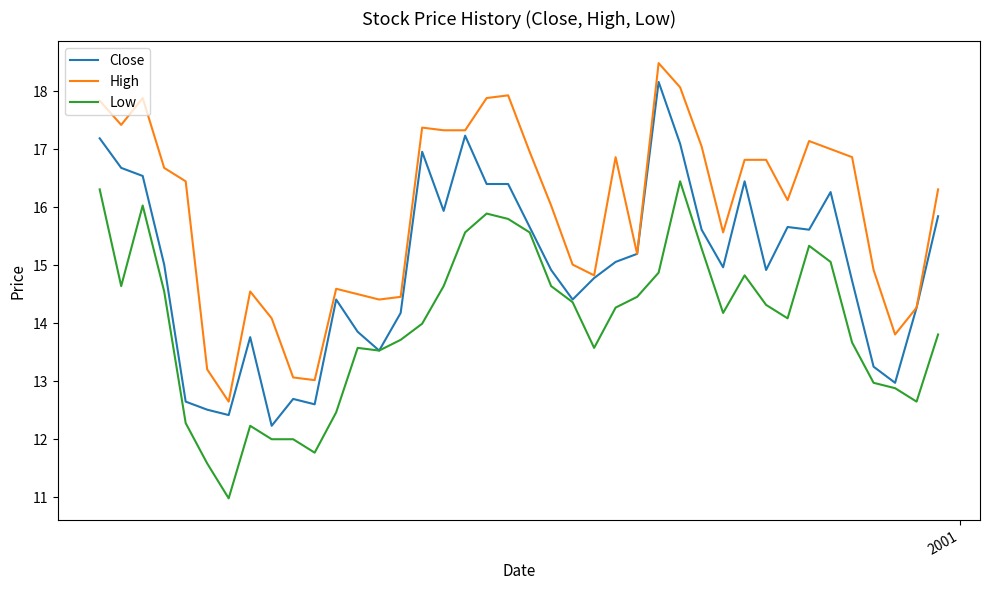

Rank the series by their average value, from highest to lowest.

High, Close, Low